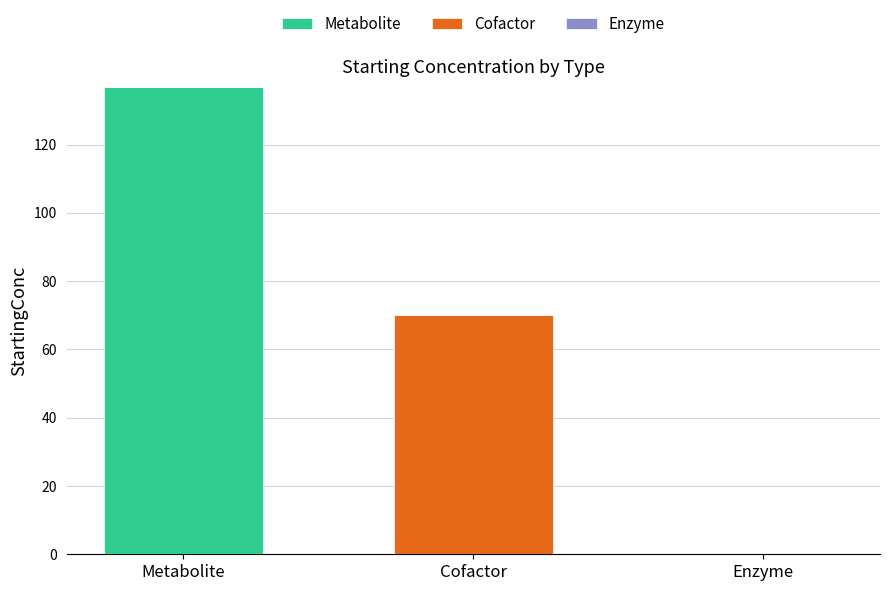

Which category has the highest value in the Metabolite series?

Metabolite